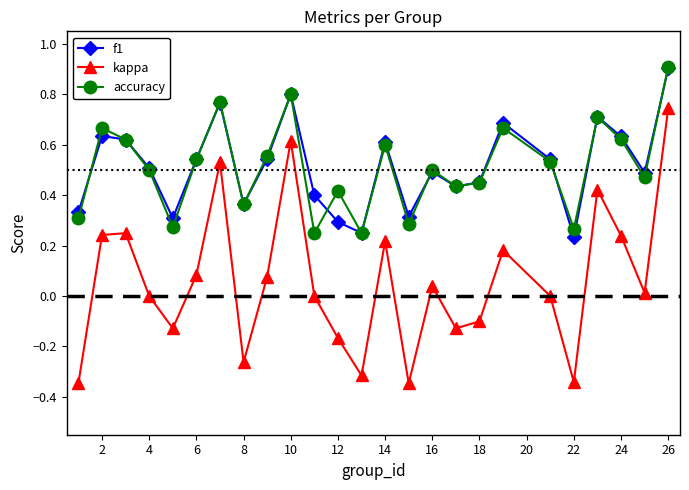

What is the greatest value displayed?

0.9